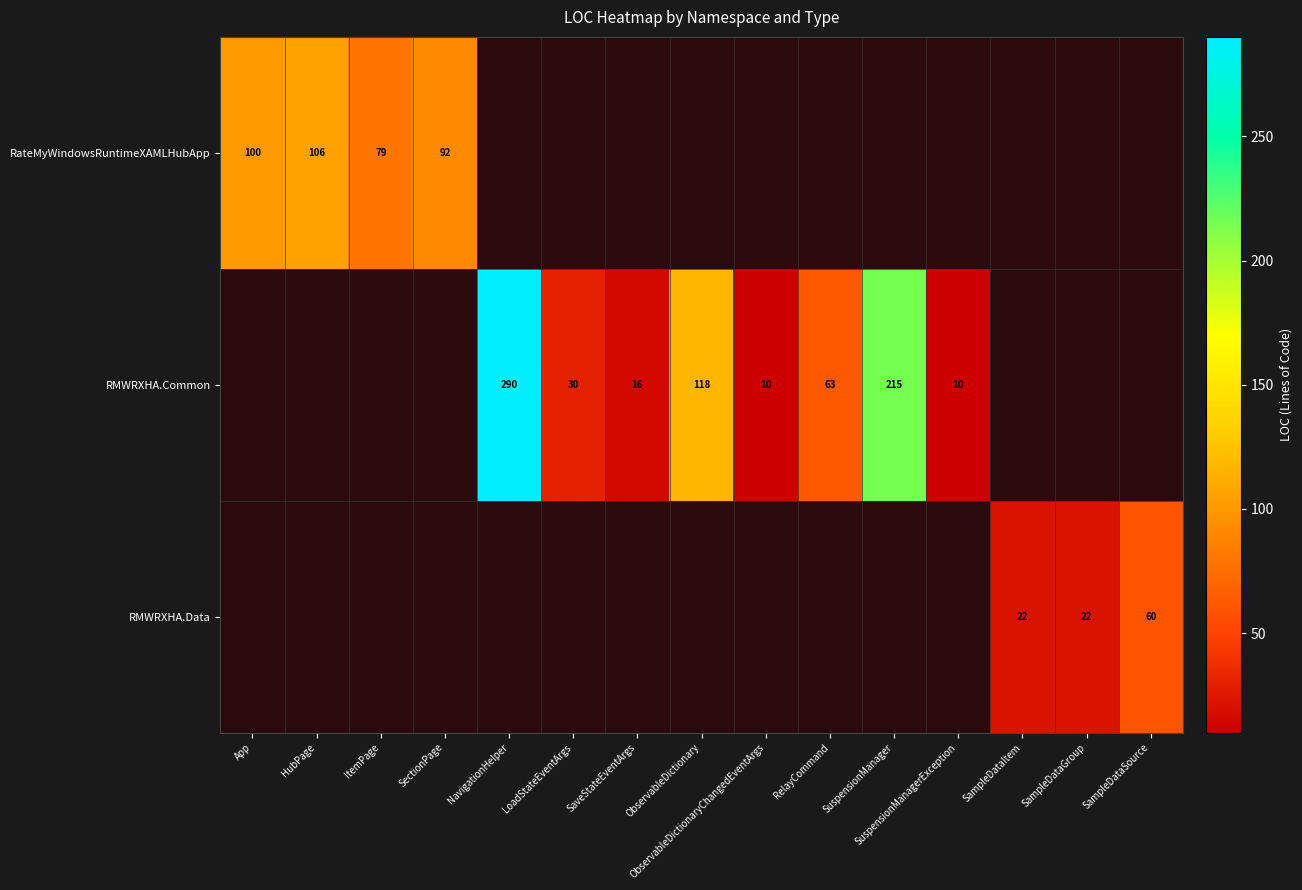

Is it true that RateMyWindowsRuntimeXAMLHubApp equals 31 at SectionPage?

False